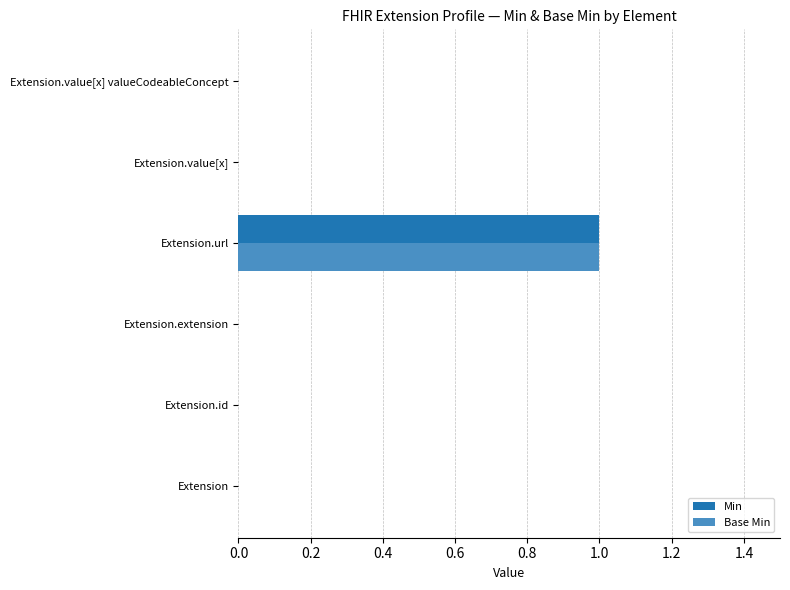

How many distinct data groups are displayed?

2